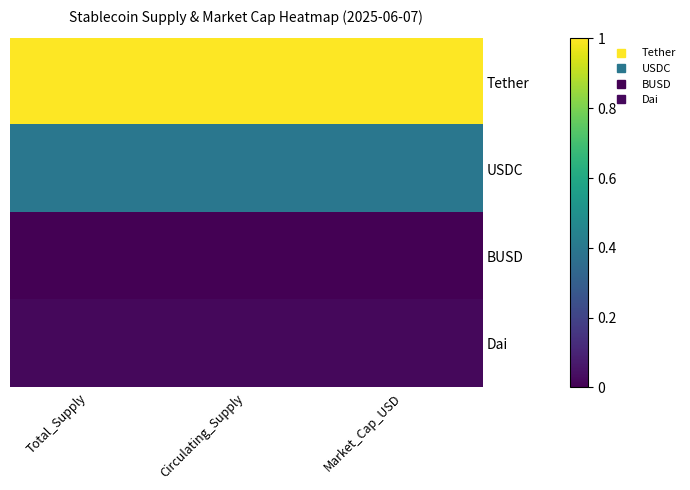

Between Market_Cap_USD and Circulating_Supply, which is larger?

Market_Cap_USD